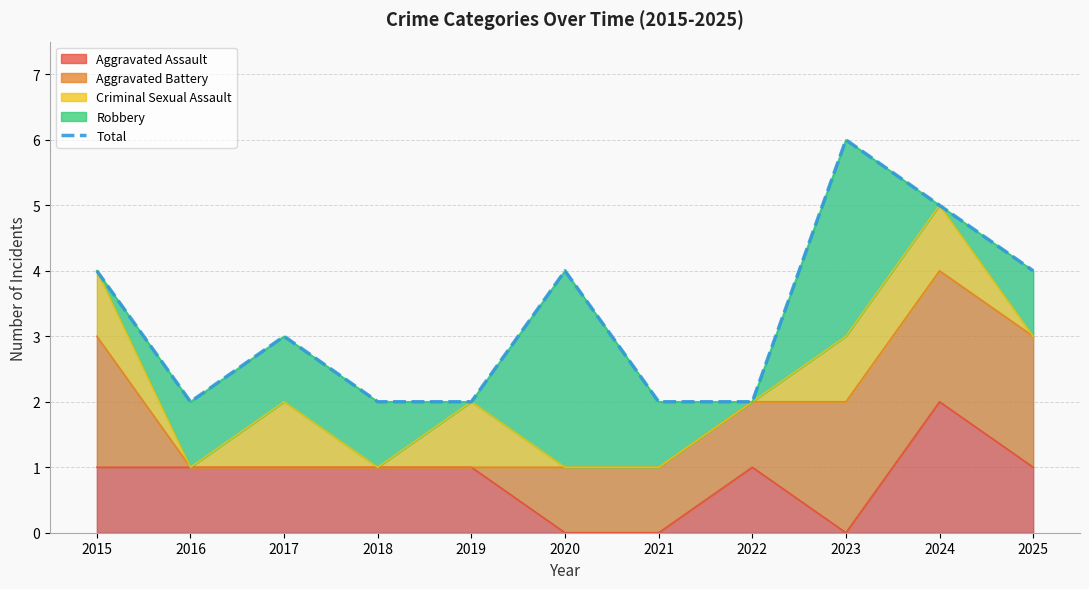

At which label is the value closest to 4?

2015